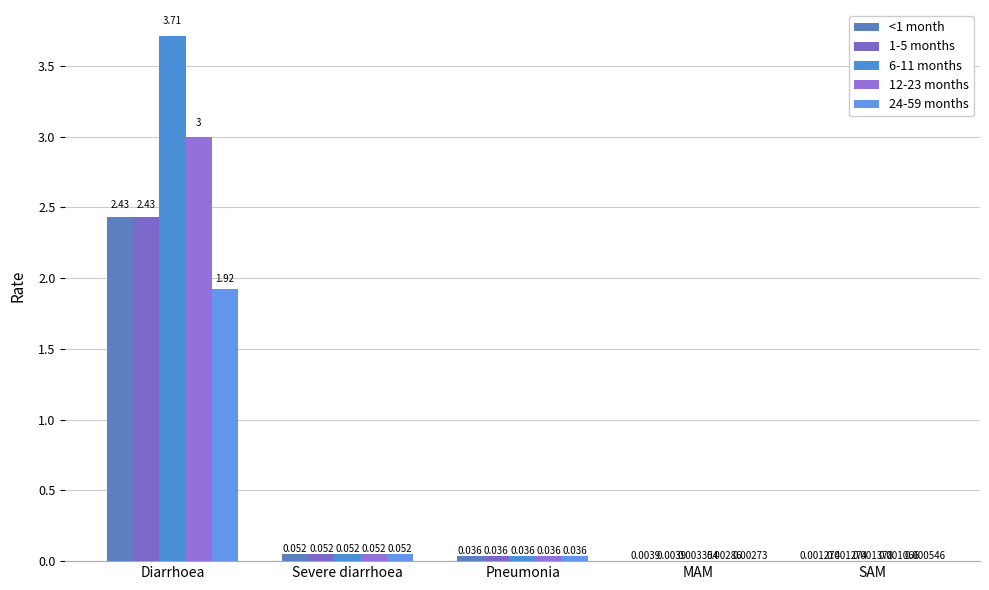

At which label is 1-5 months closest to 1?

Severe diarrhoea